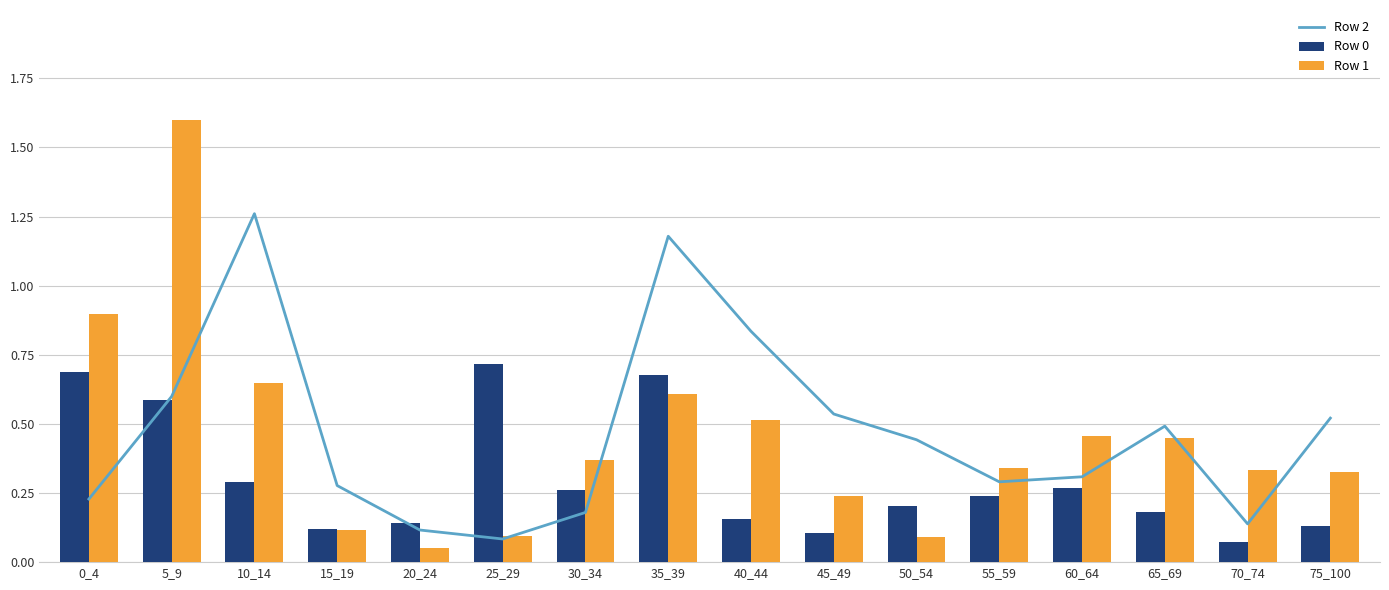

What is the total value across all series at 70_74?

0.5